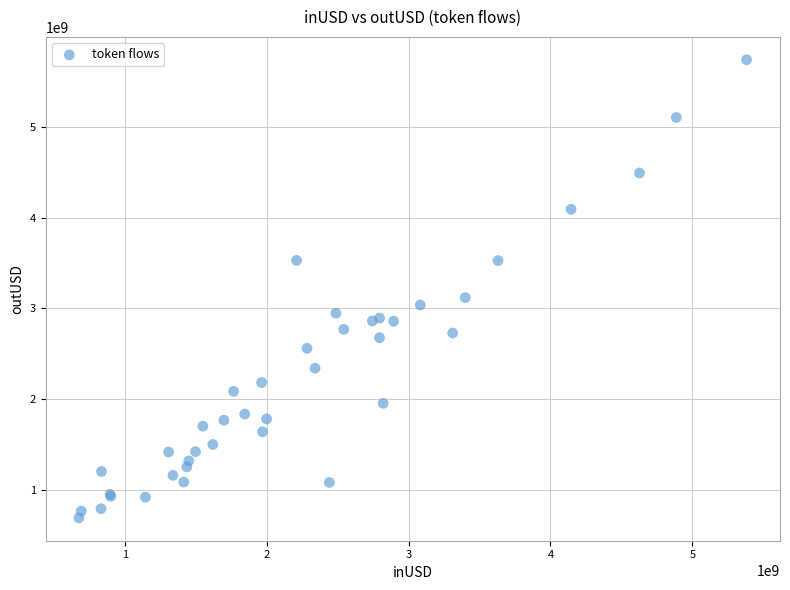

What Y value in the scatter plot is closest to 3216290389?

3119358568.6